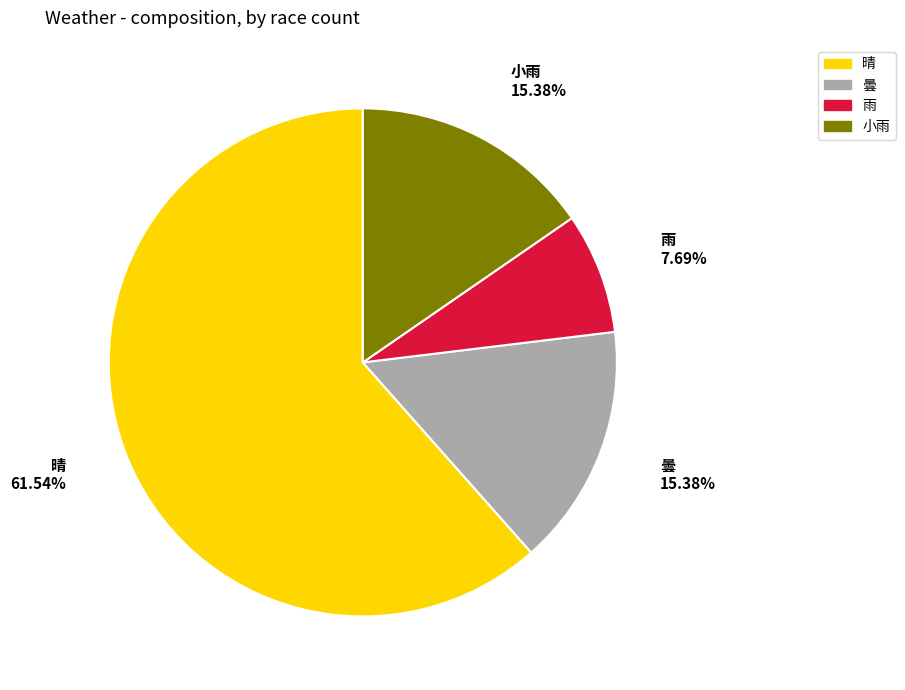

Which has a higher value, 晴 or 曇?

晴